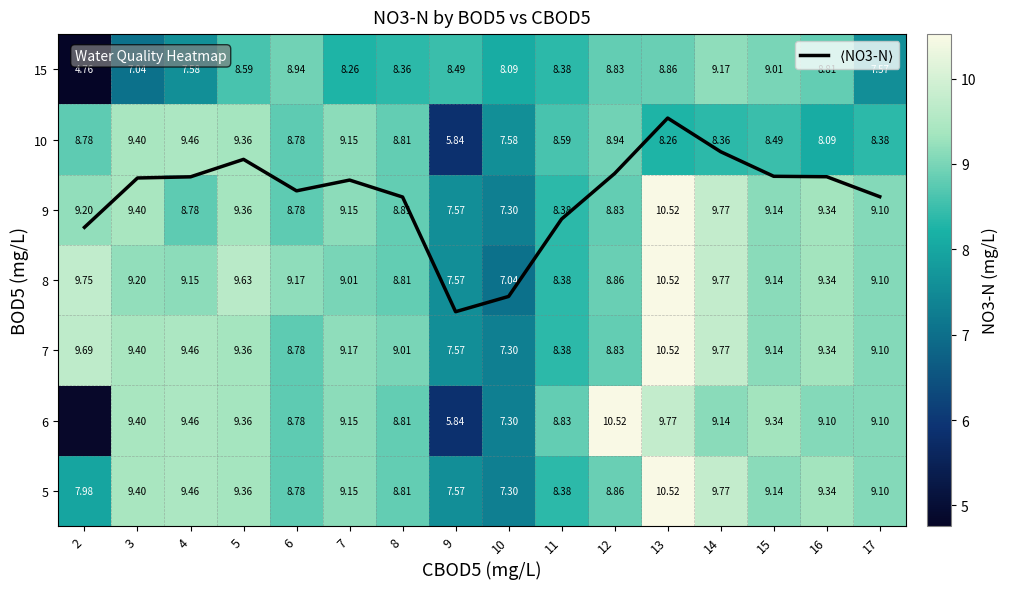

What is the difference between the maximum and second lowest values in the 7 series?

2.9